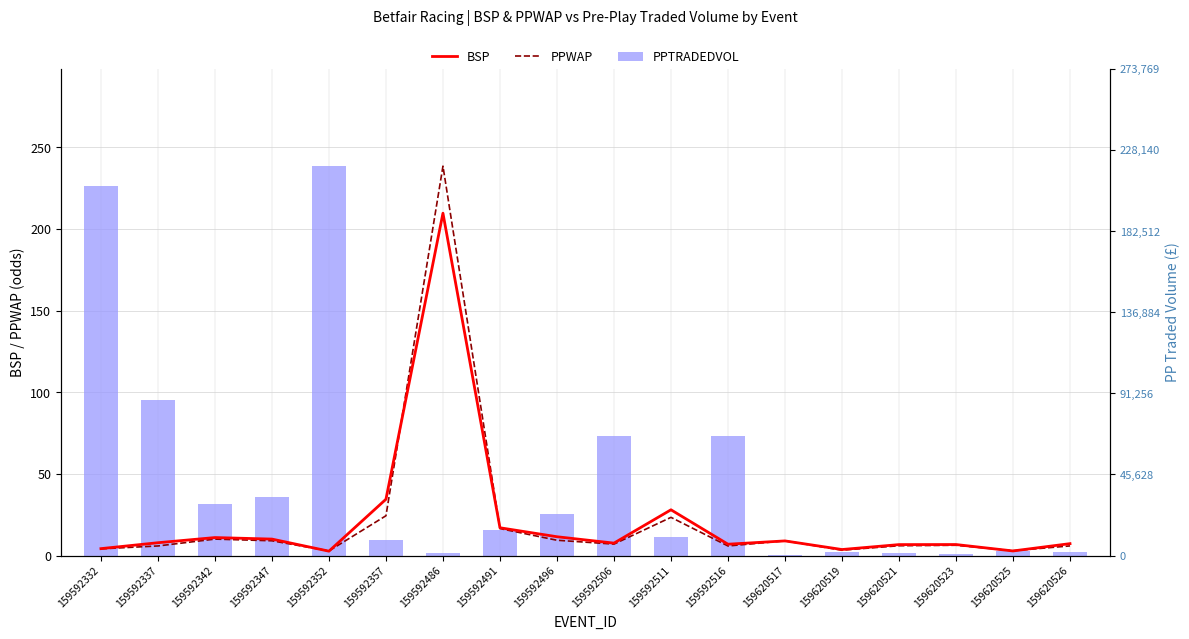

Rank the series by their maximum value, from lowest to highest.

BSP, PPWAP, PPTRADEDVOL